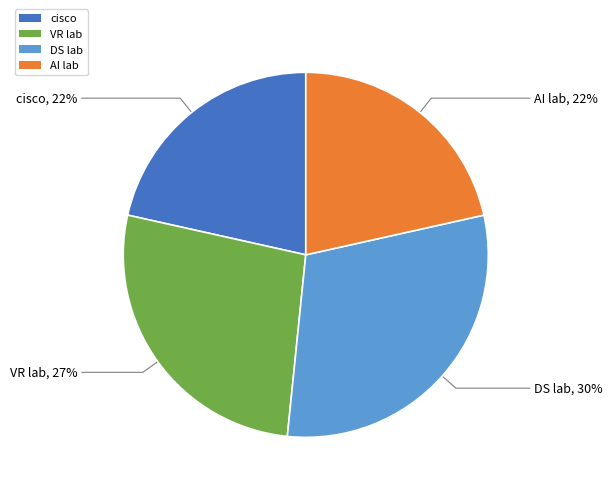

Is cisco the majority of the pie?

No